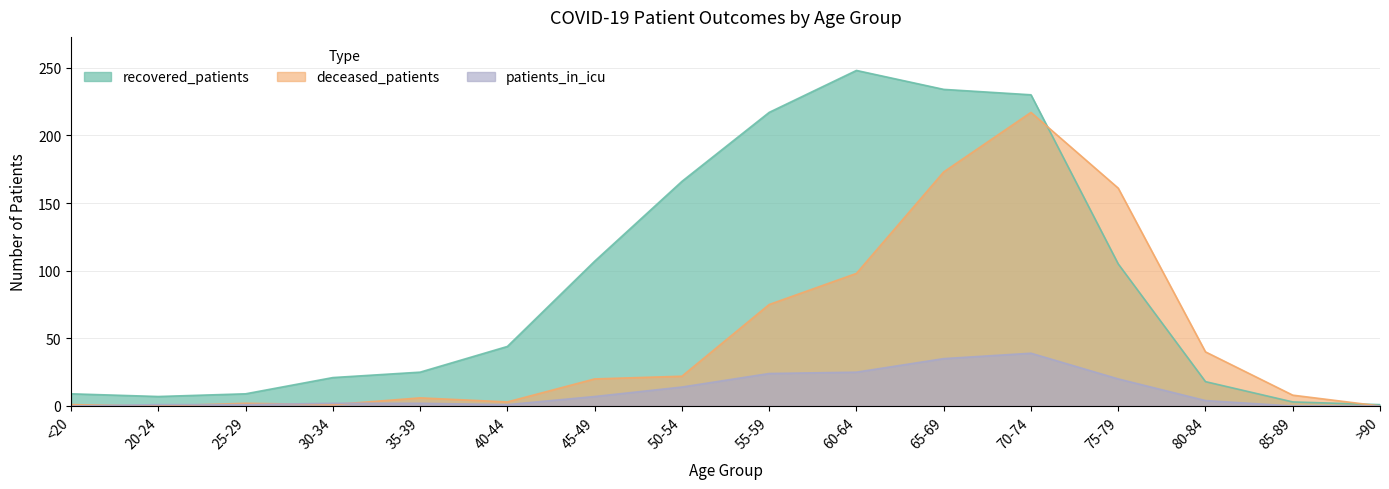

At which label does recovered_patients first exceed 44?

45-49